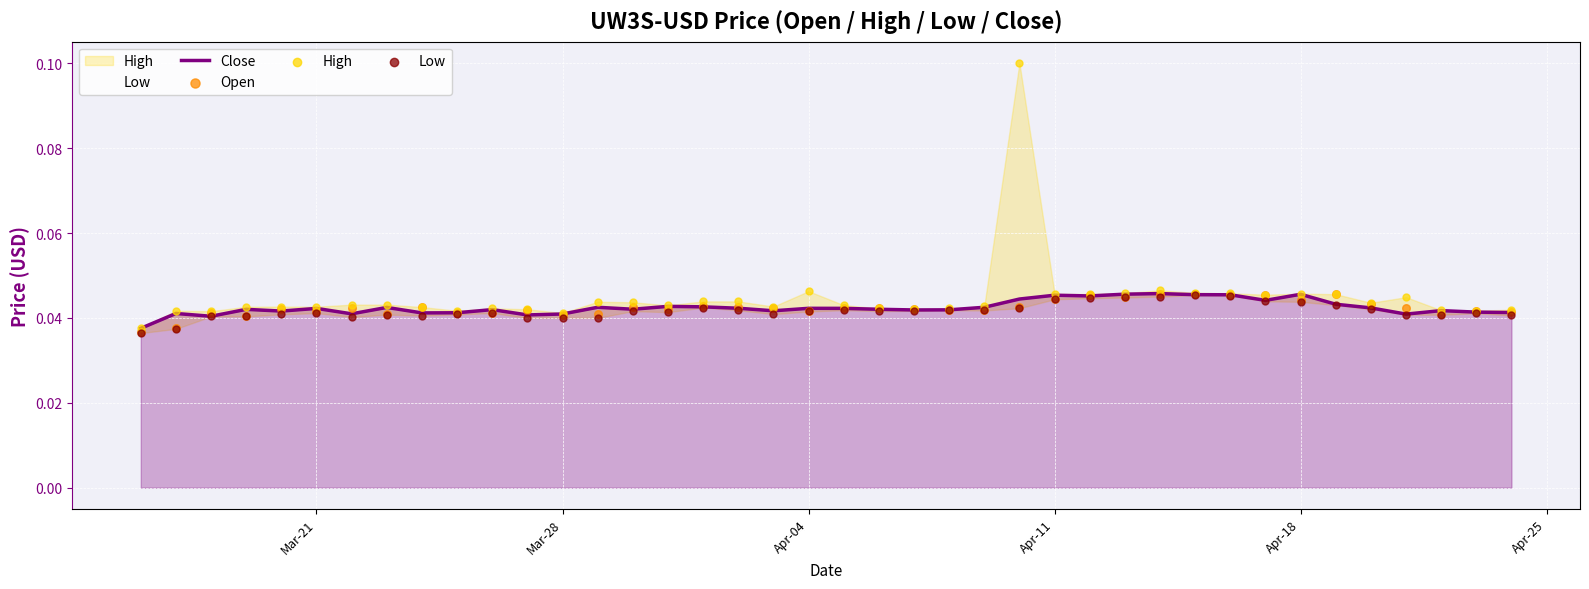

Is the value of Low at 18 greater than the value of Open at Apr-11?

Yes